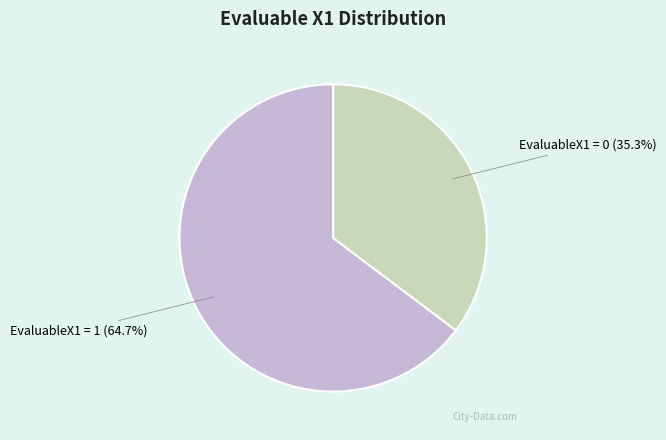

Count the number of slices in the pie.

2